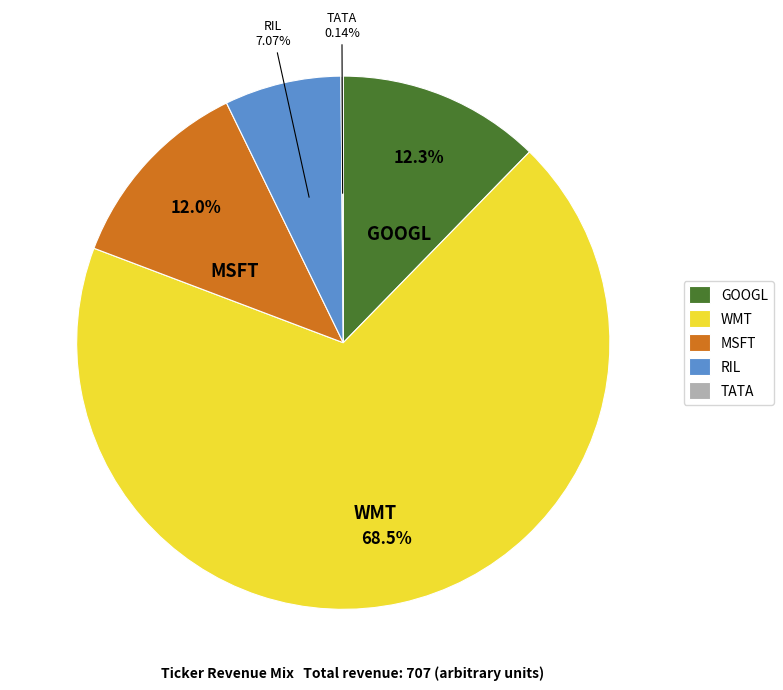

How much of the chart is everything except GOOGL?

87.7%